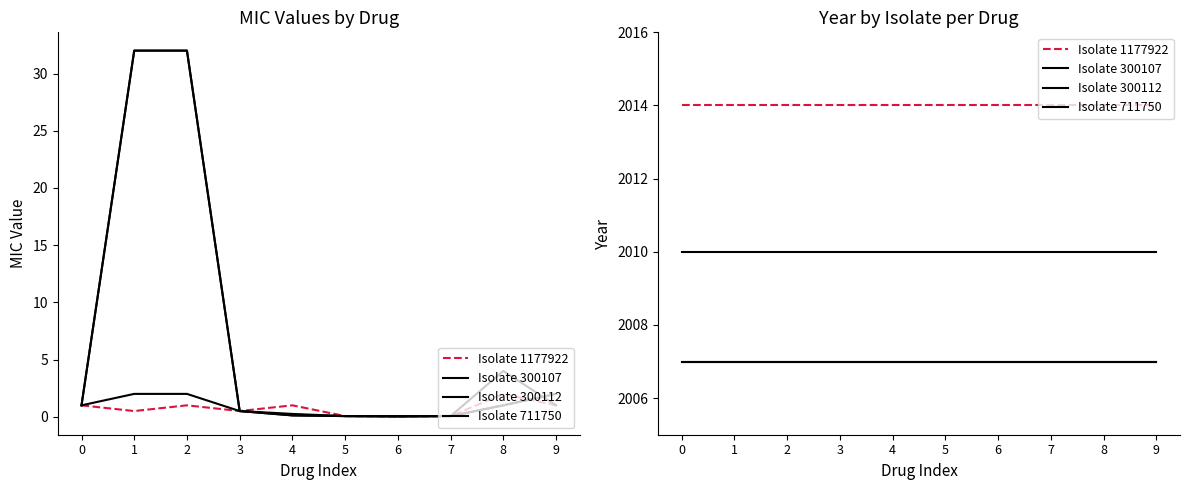

Reading left to right, what are all the values shown in this chart?

Isolate 1177922: 0=2014	1=2014	2=2014	3=2014	4=2014	5=2014	6=2014	7=2014	8=2014	9=2014
Isolate 300107: 0=2007	1=2007	2=2007	3=2007	4=2007	5=2007	6=2007	7=2007	8=2007	9=2007
Isolate 300112: 0=2007	1=2007	2=2007	3=2007	4=2007	5=2007	6=2007	7=2007	8=2007	9=2007
Isolate 711750: 0=2010	1=2010	2=2010	3=2010	4=2010	5=2010	6=2010	7=2010	8=2010	9=2010